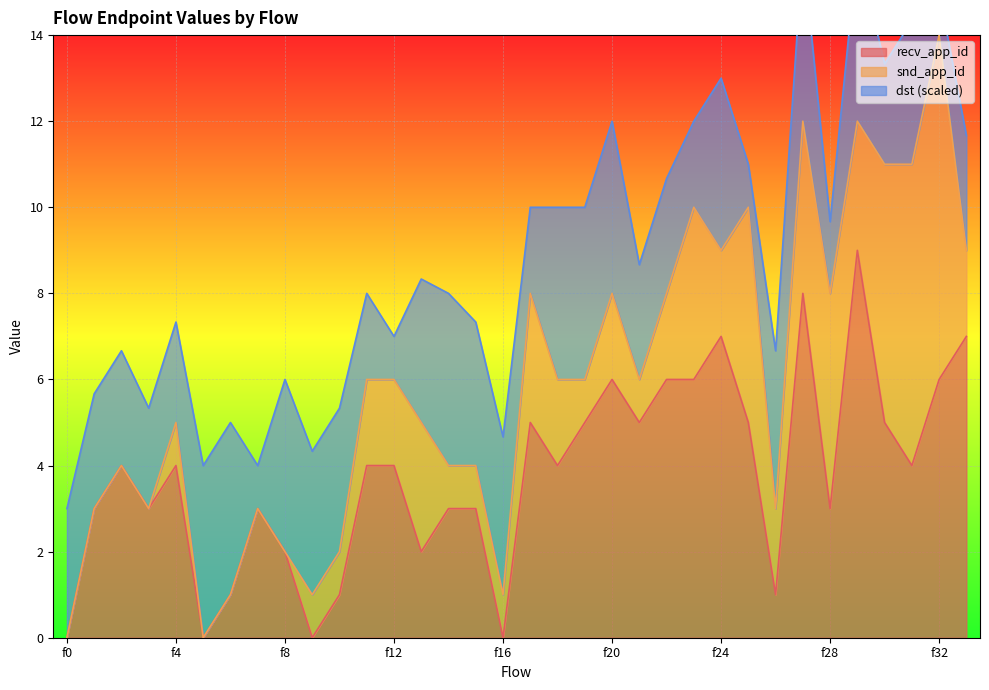

Is it true that recv_app_id equals 7 at f24?

True